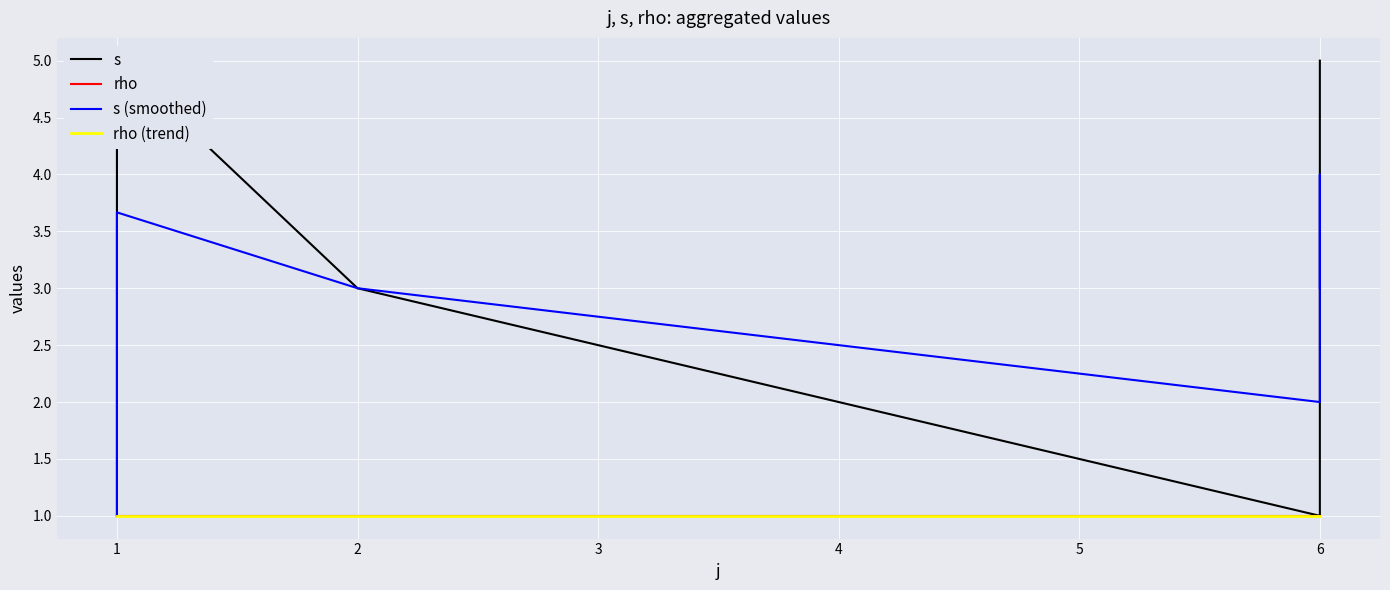

True or false: rho and rho (trend) intersect in this chart.

False